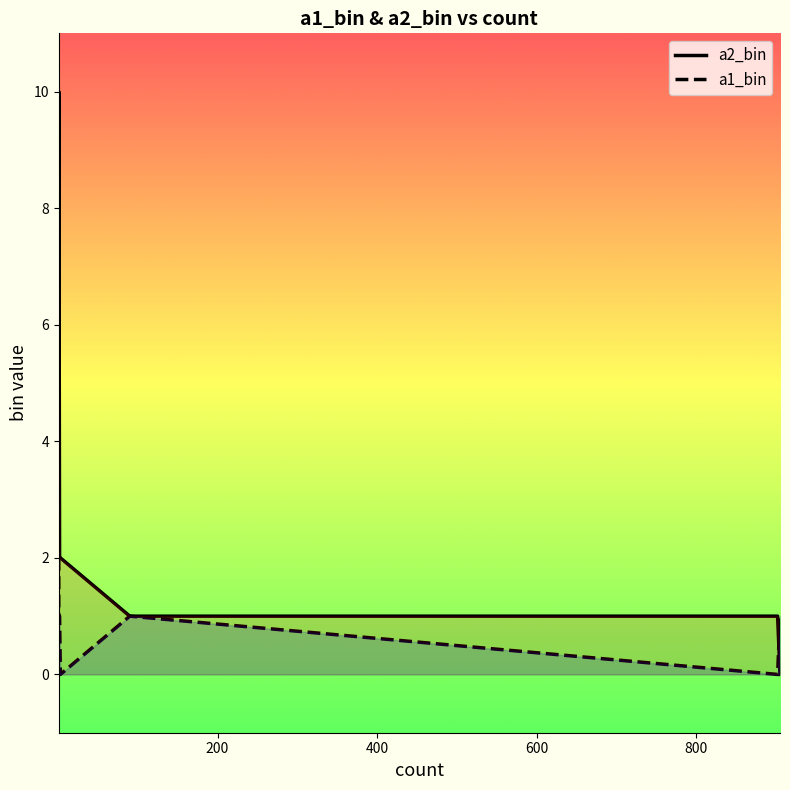

How many values in a1_bin are above zero?

6